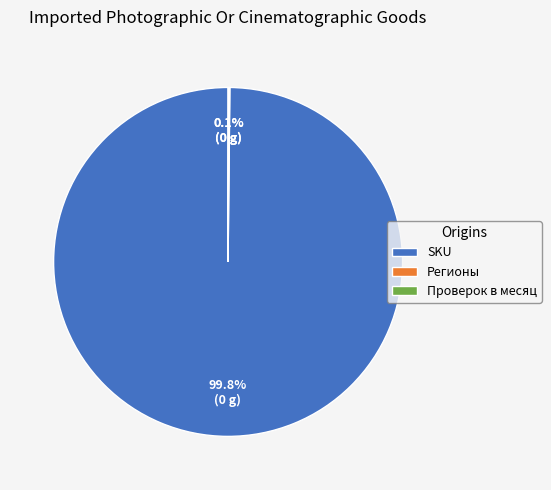

Is there any slice that represents more than half of the pie?

Yes